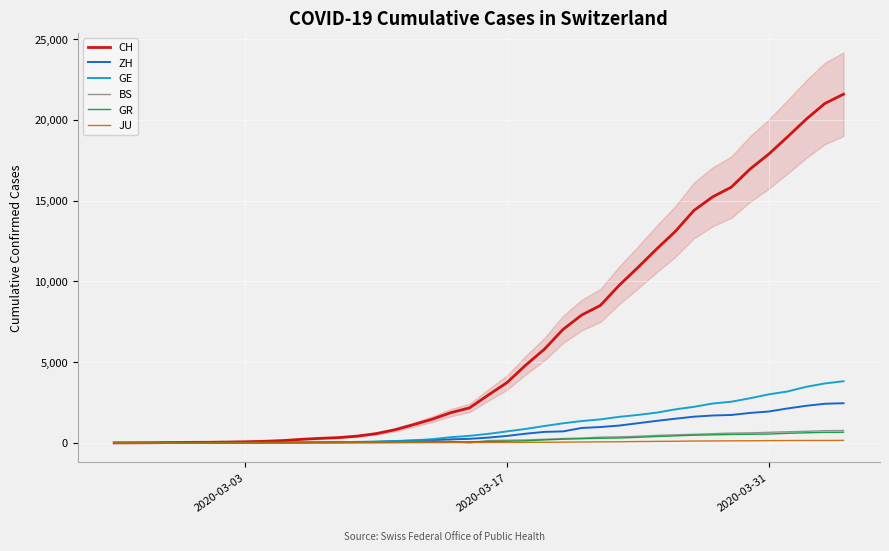

How many lines are shown in the chart?

6